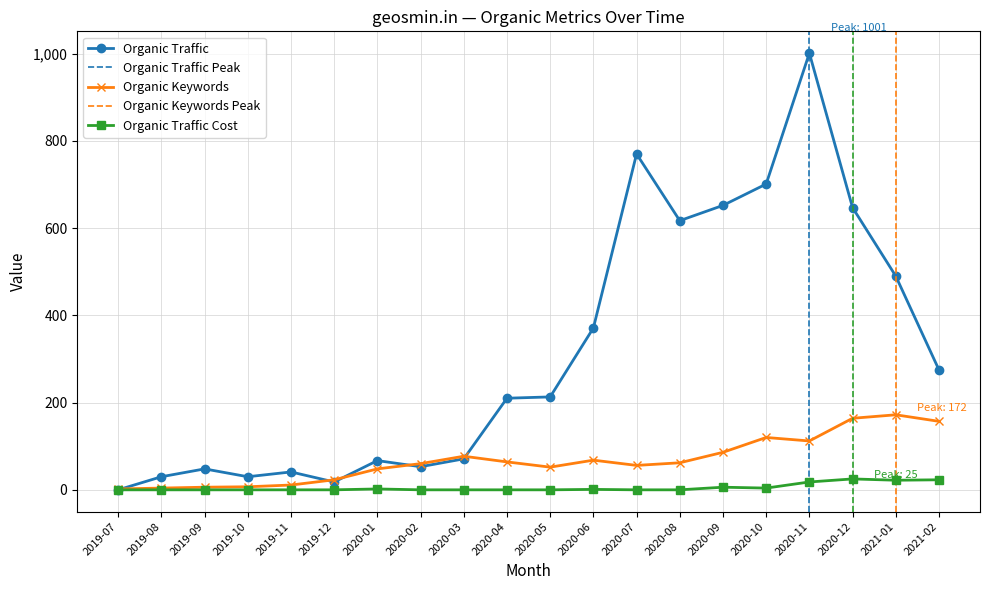

Is the value of Organic Keywords at 2019-09 greater than the value of Organic Traffic at 2019-07?

Yes